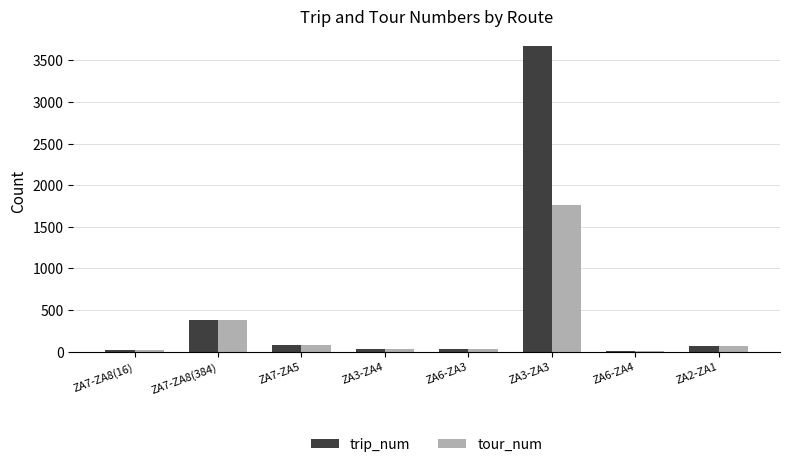

At which category is the sum across all series the highest?

ZA3-ZA3